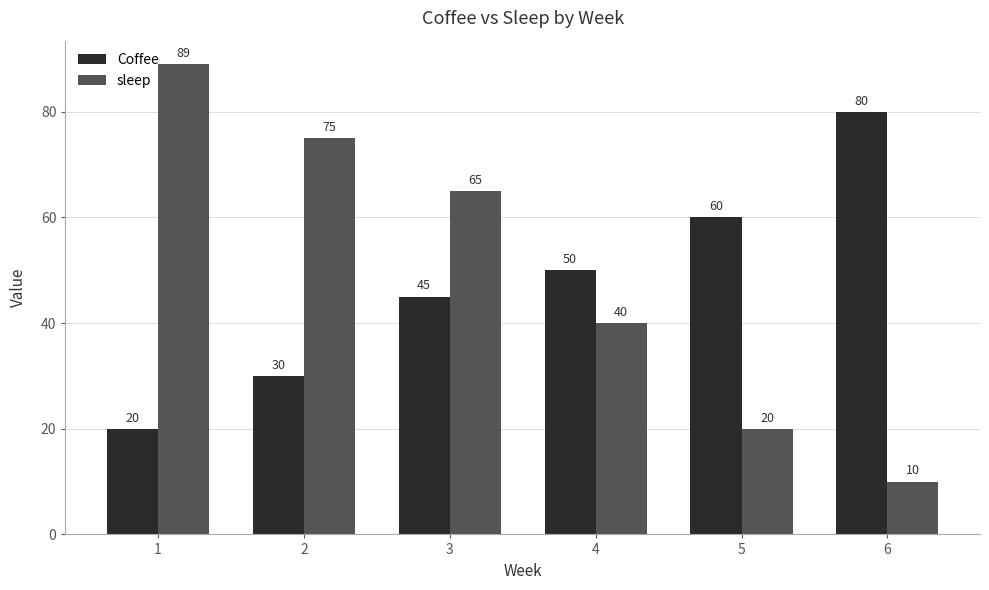

The value of Coffee at 2 is 39. True or false?

False